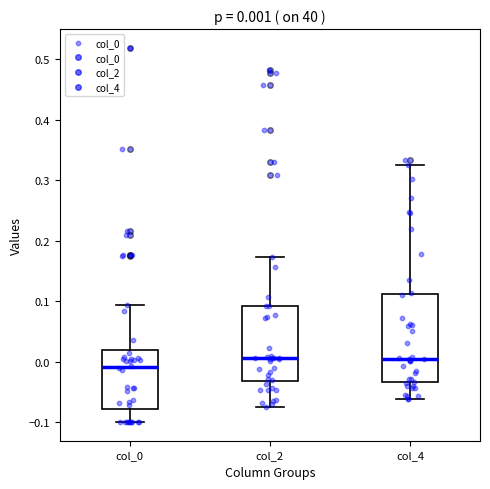

Comparing the boxes themselves (not the whiskers), which one is the tallest?

col_4